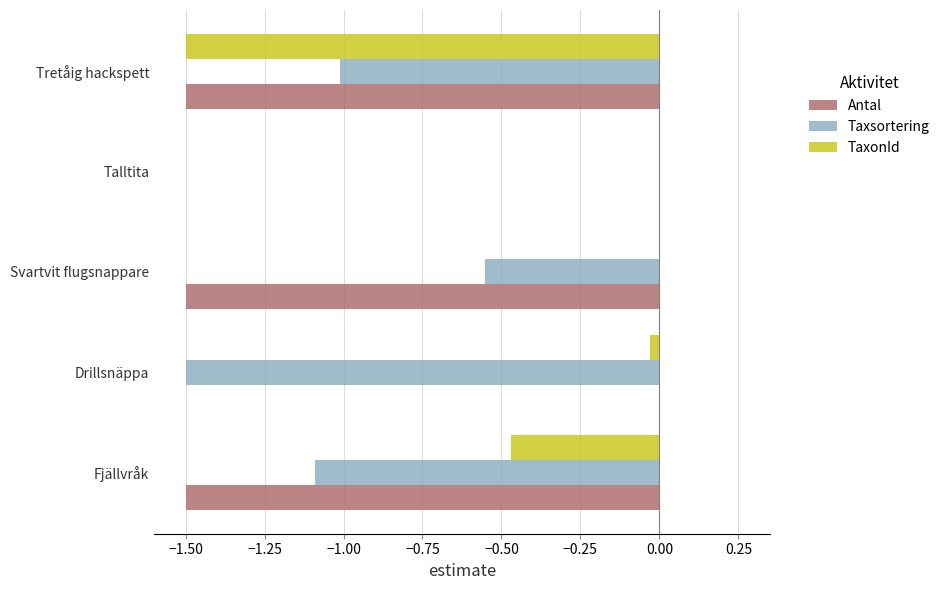

Which series has the largest total across all categories?

TaxonId